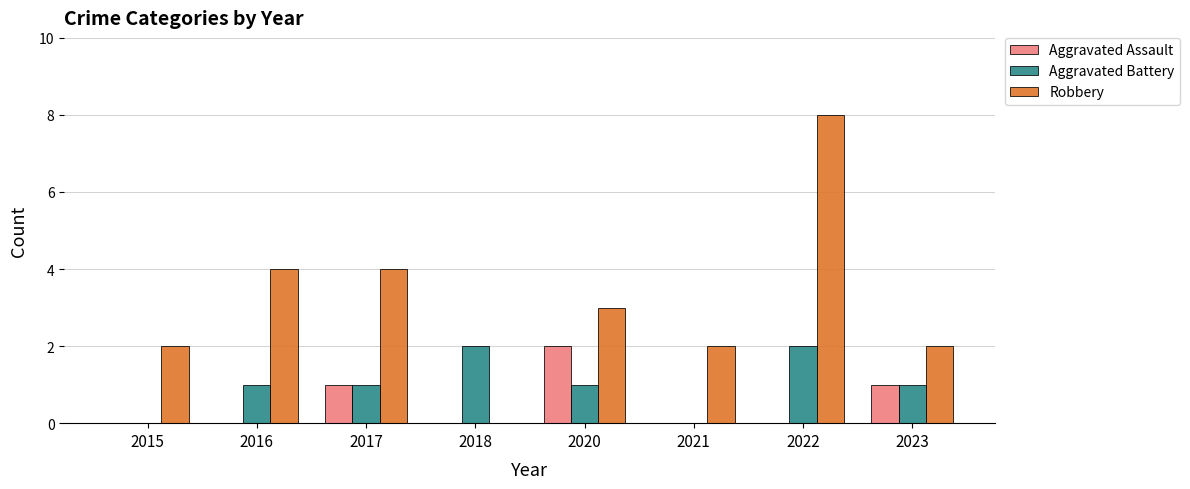

The value of Aggravated Assault at 2020 is 1. True or false?

False